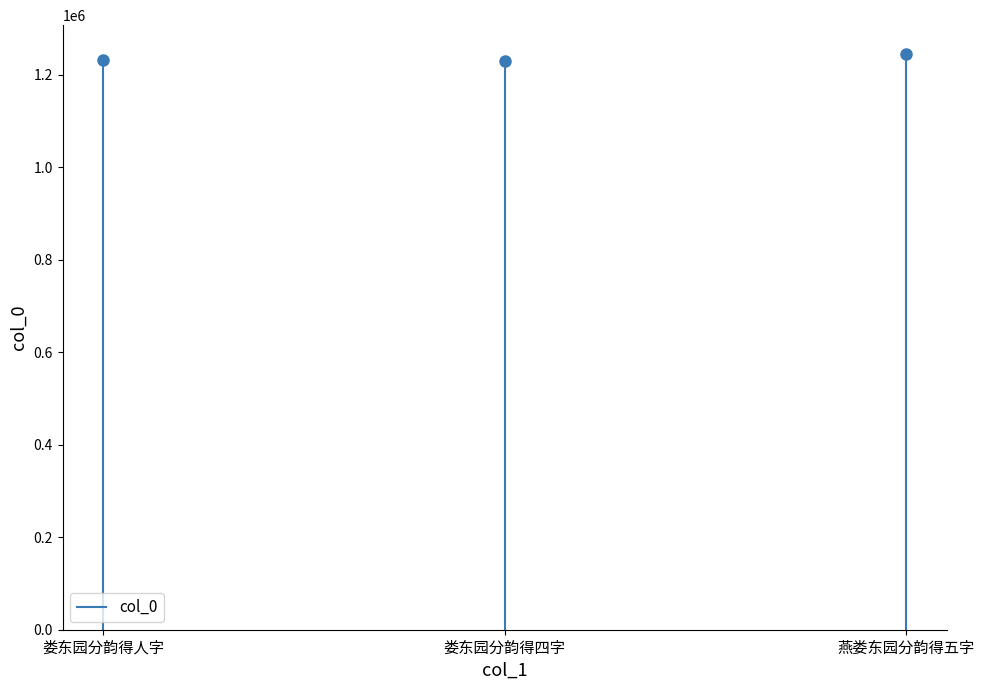

The value at 娄东园分韵得四字 is 1724482. True or false?

False